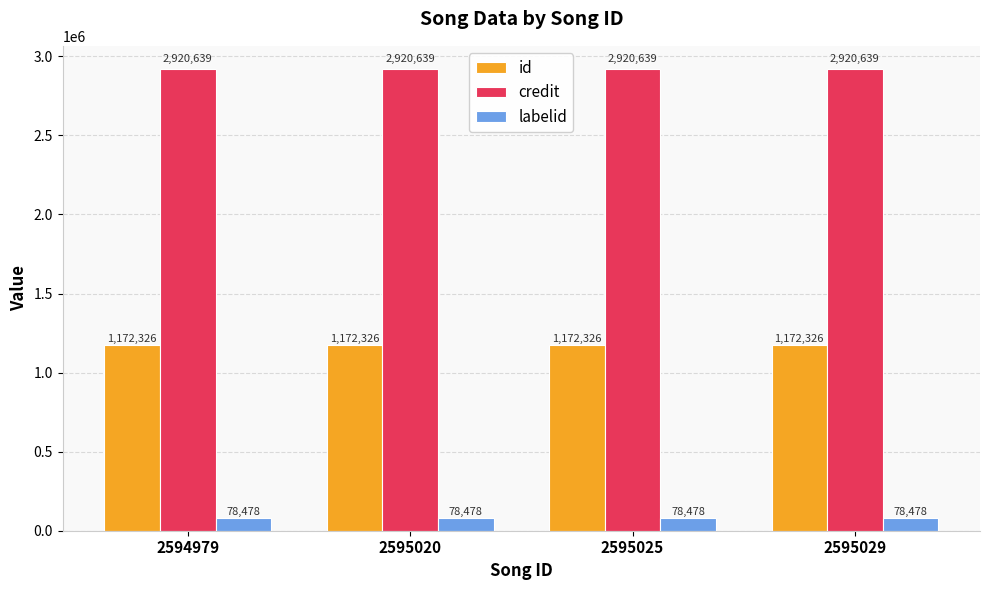

Count the number of categories in the chart.

4